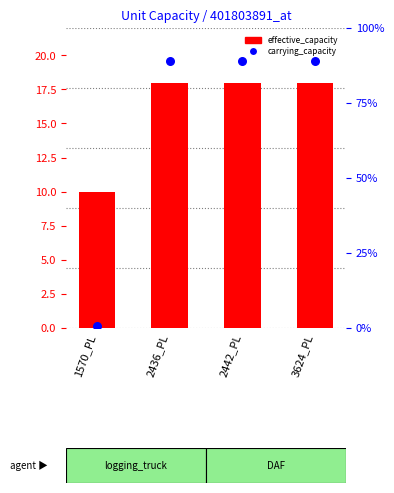

What are all the series names shown in the legend?

effective_capacity, carrying_capacity